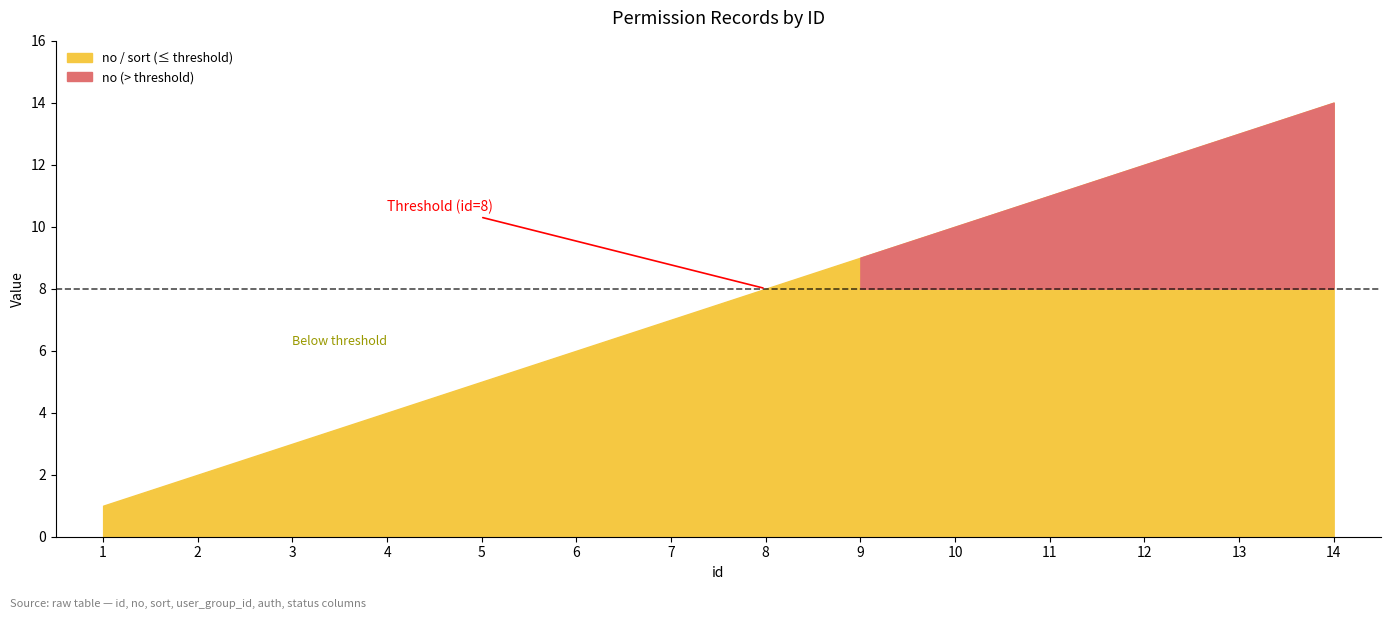

True or false: sort and auth intersect in this chart.

False